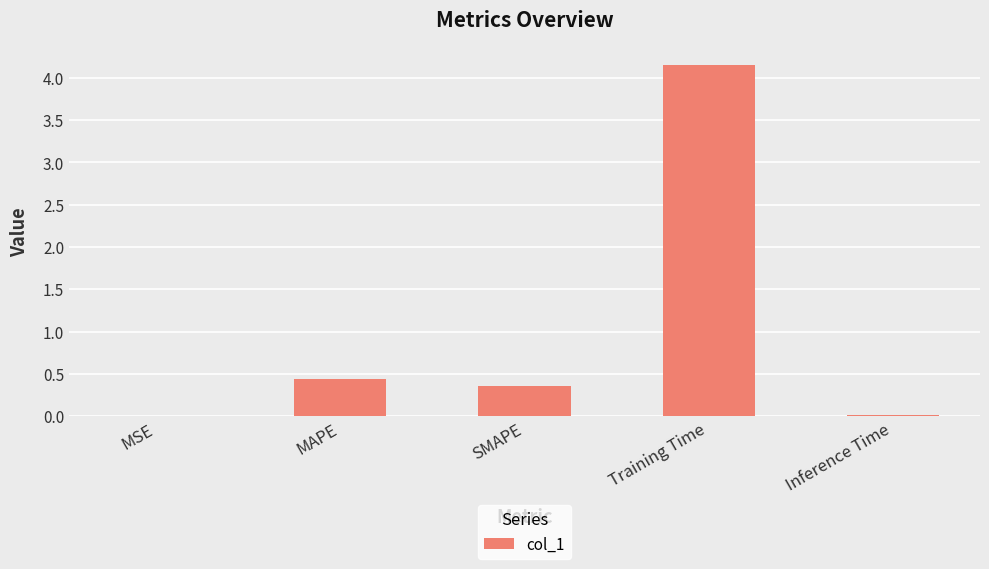

The chart shows a value of 0.6 at SMAPE. True or false?

False